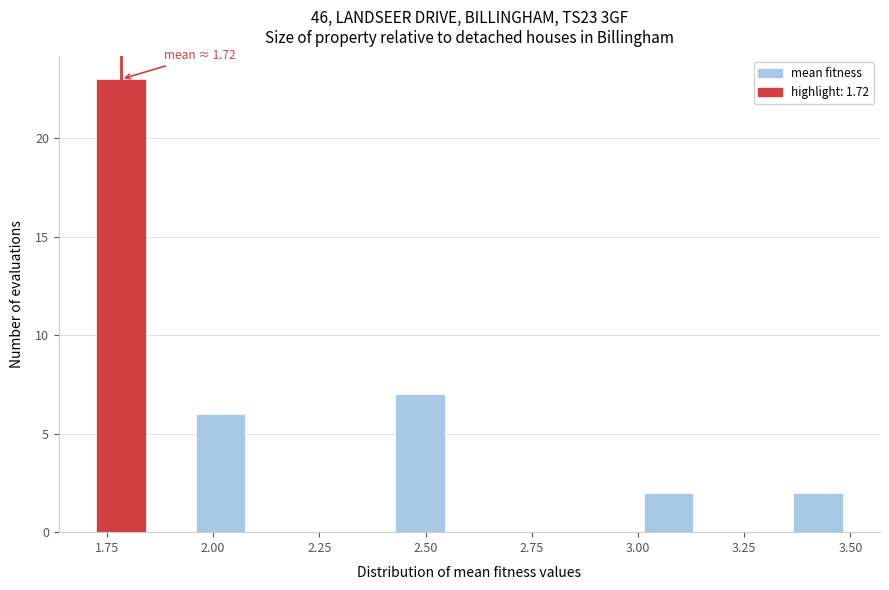

Around what value on the x-axis is the tallest bar? Give the approximate position of its centre, as read against the axis.

1.80